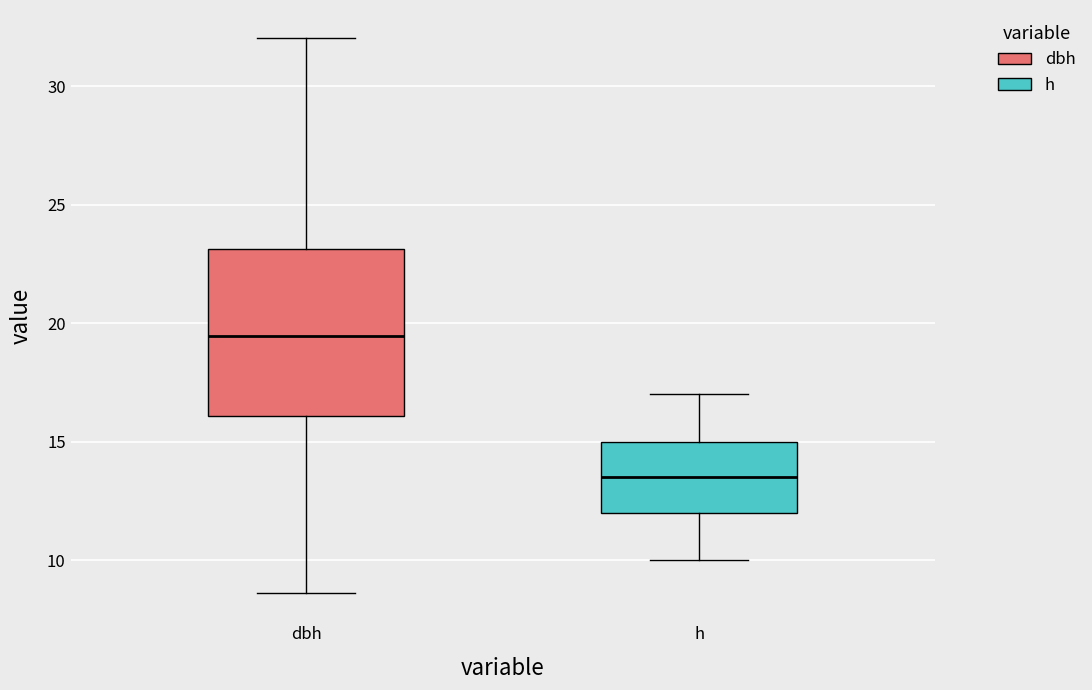

Reading left to right, transcribe this box plot: for each box, give where its median line is, the range the box spans, and where its two whiskers end, as read against the y-axis. The values are not printed on the chart, so give them approximately, as read against the axis.

dbh: median 19.5, box 16.0 to 23.0, whiskers 8.5 to 32.0
h: median 13.5, box 12.0 to 15.0, whiskers 10.0 to 17.0